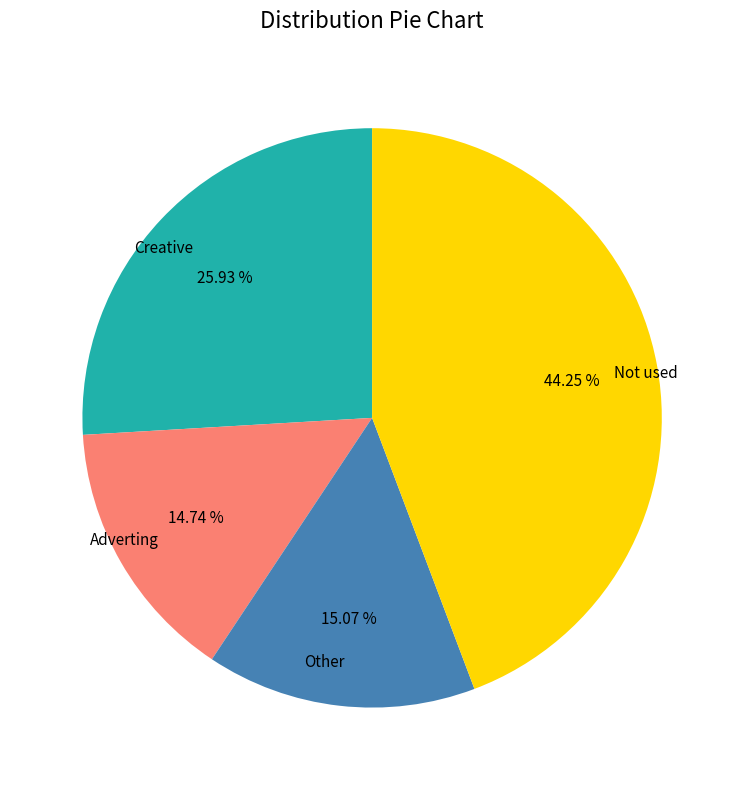

Does Other account for over 50% of the chart?

No